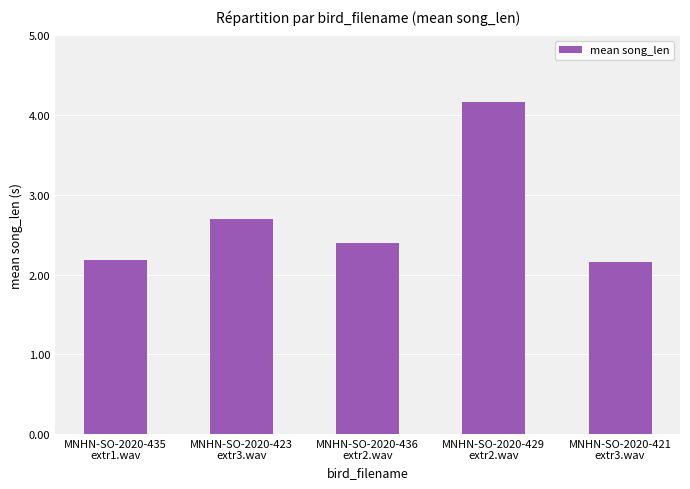

What is the average value?

2.7